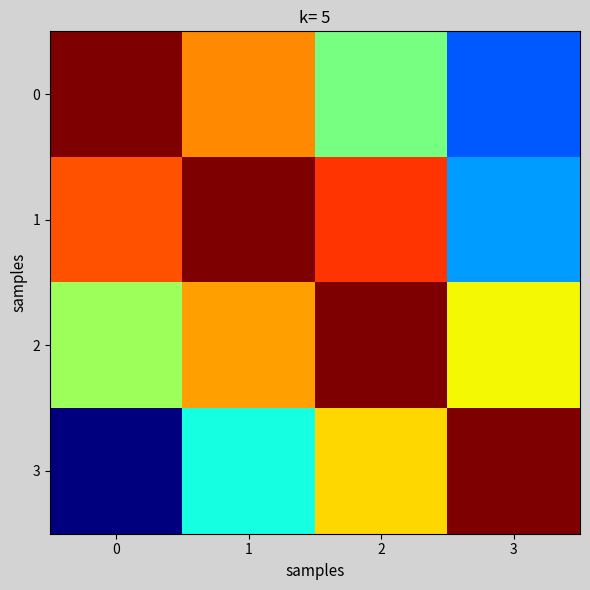

Which series has the largest total across all categories?

row_1